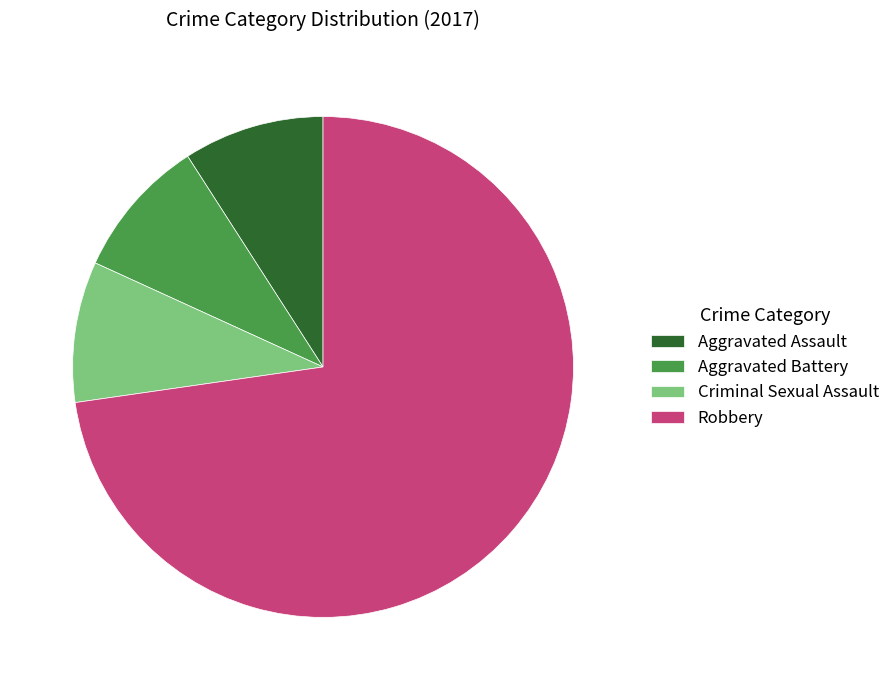

Which category has the biggest portion of the pie?

Robbery